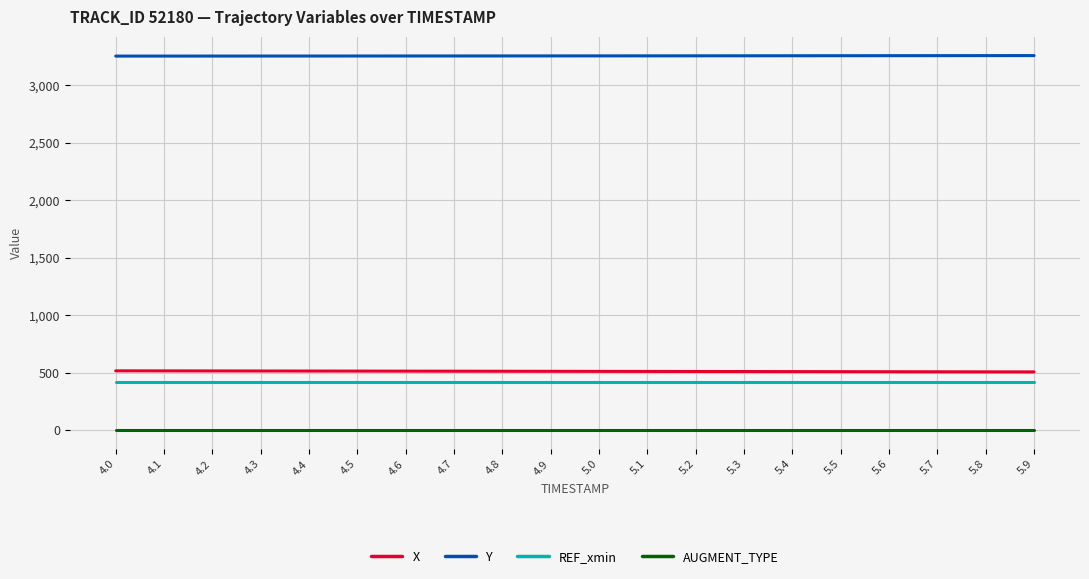

True or false: AUGMENT_TYPE and Y cross at least once.

False